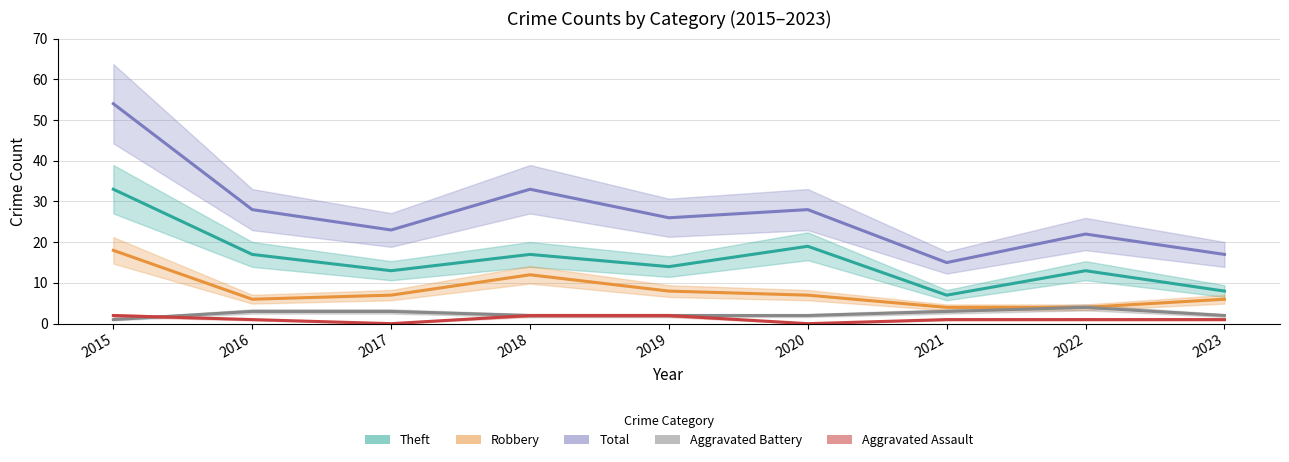

Is it true that Theft equals 11 at 2021?

False